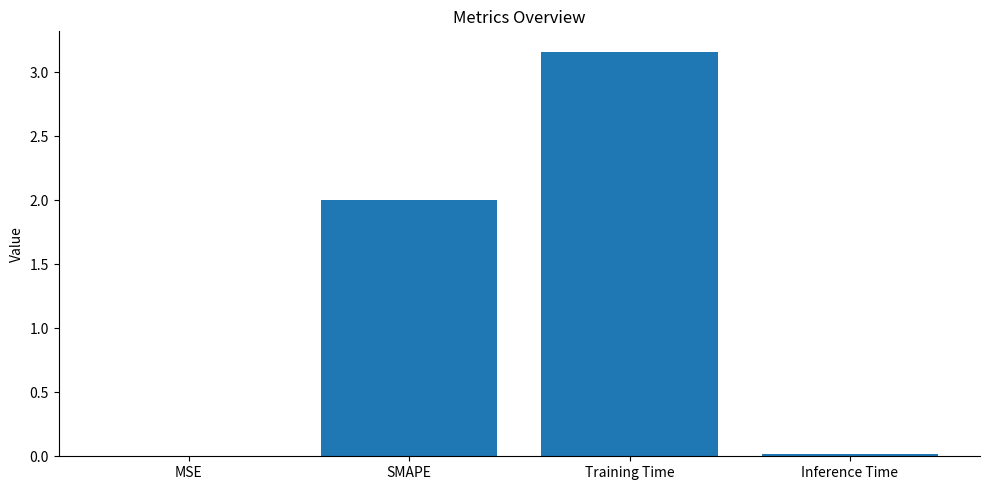

Which has a higher value, SMAPE or Inference Time?

SMAPE